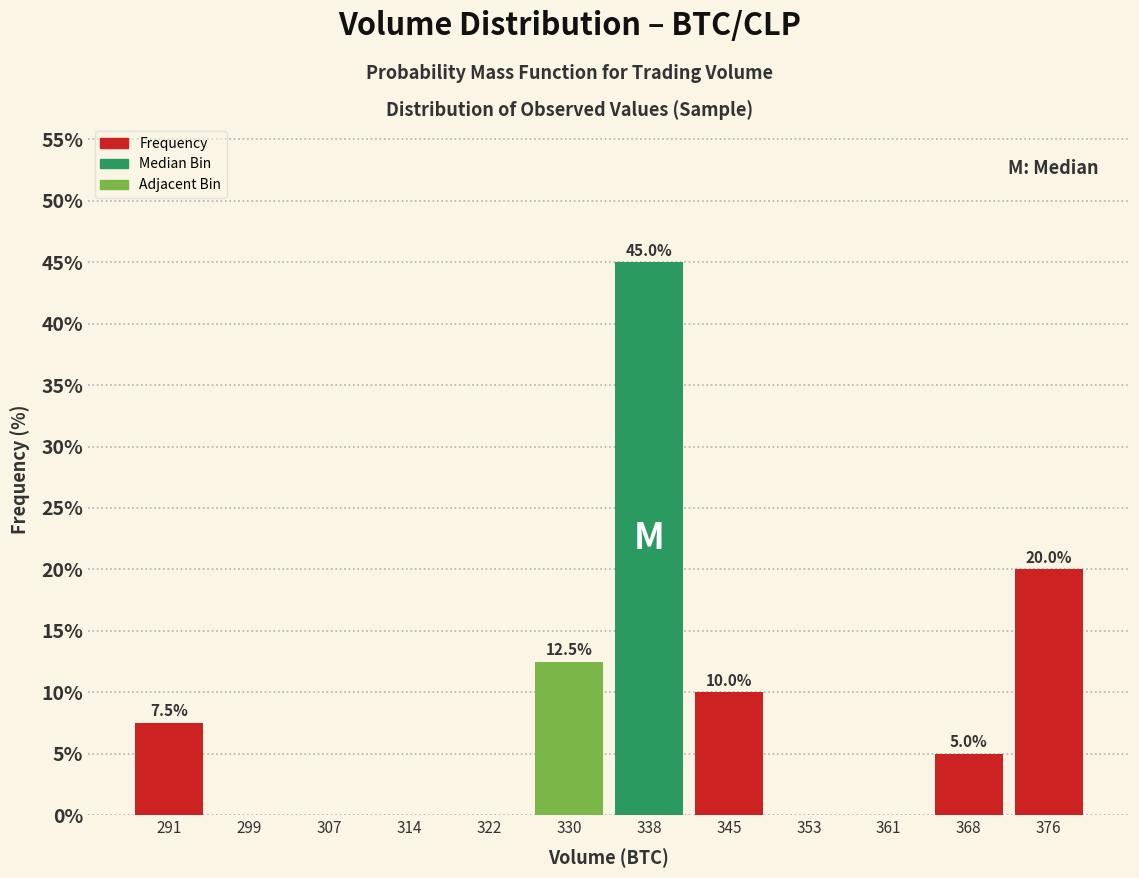

Over which range of the x-axis is the bar tallest?

334 to 342